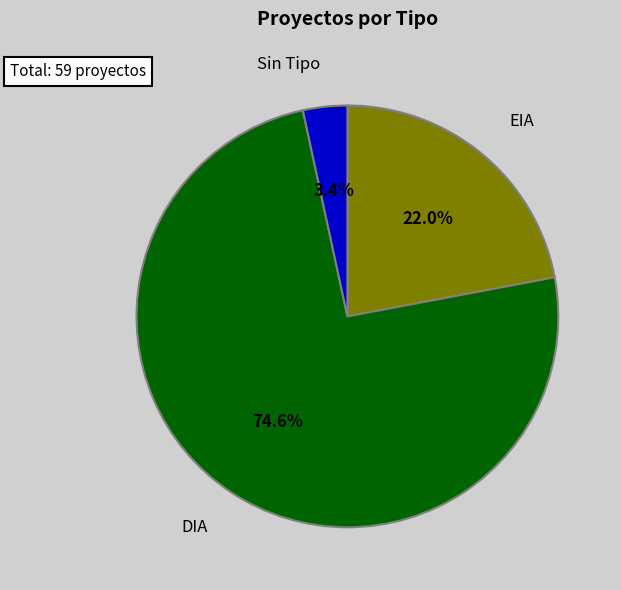

Is there any slice that represents more than half of the pie?

Yes